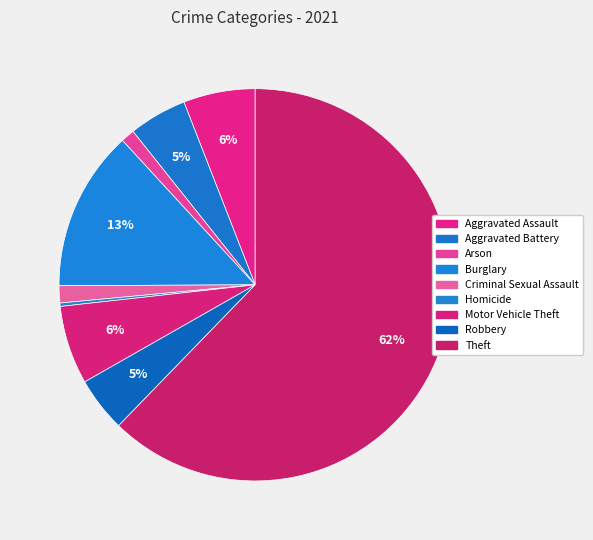

Which slice is the smallest?

Homicide